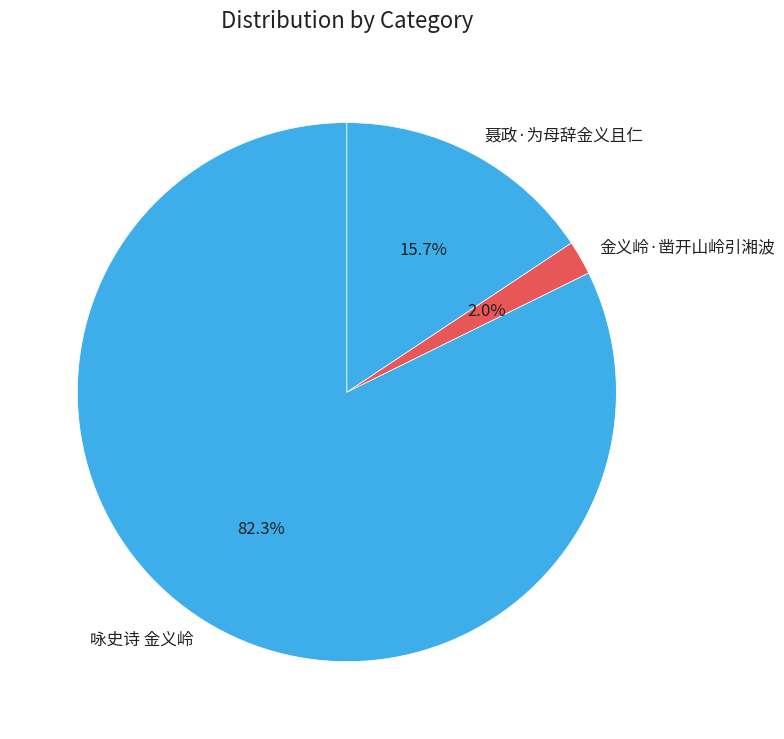

How much of the chart is everything except 咏史诗 金义岭?

17.7%